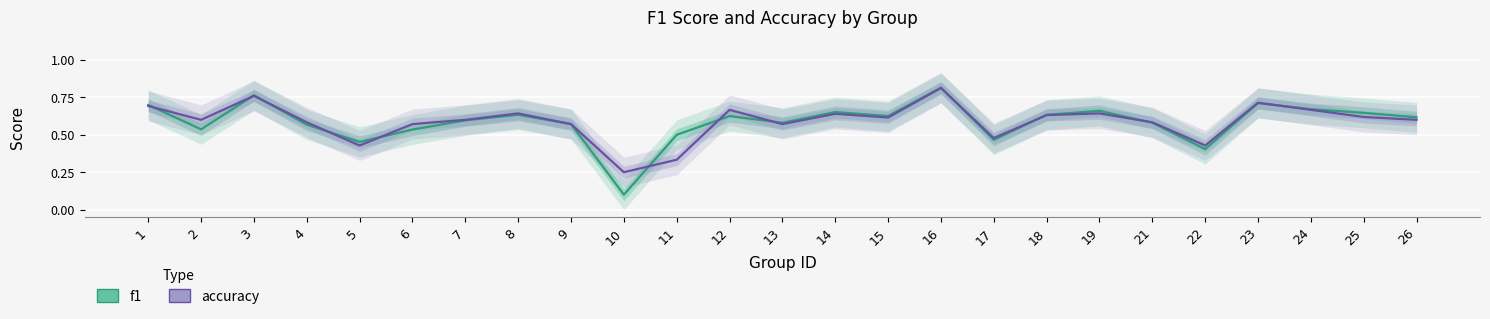

True or false: accuracy has more than 0 interior local peaks.

True